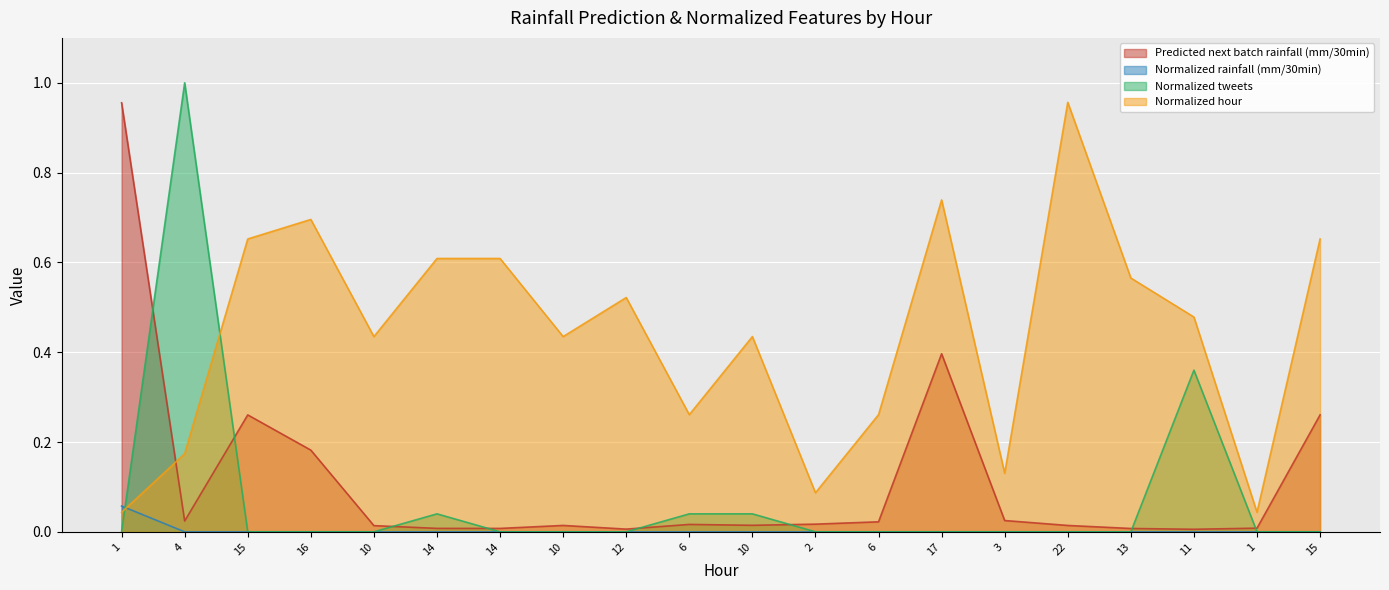

After their last crossing, which series has the higher values: Normalized tweets or Predicted next batch rainfall (mm/30min)?

Predicted next batch rainfall (mm/30min)